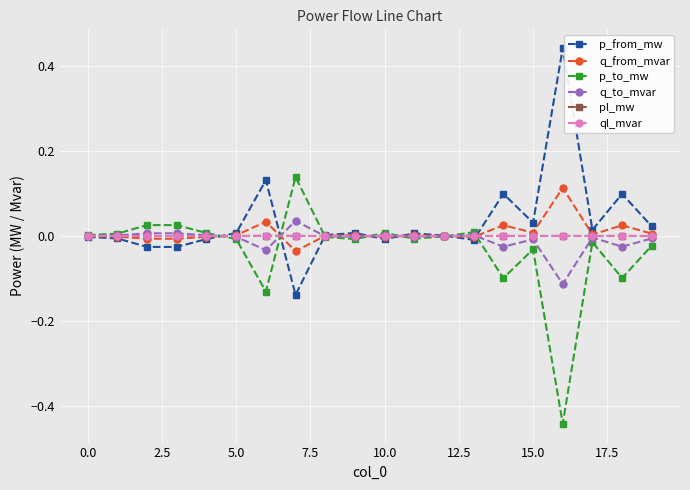

True or false: pl_mw has more than 2 points higher than both neighbors.

True